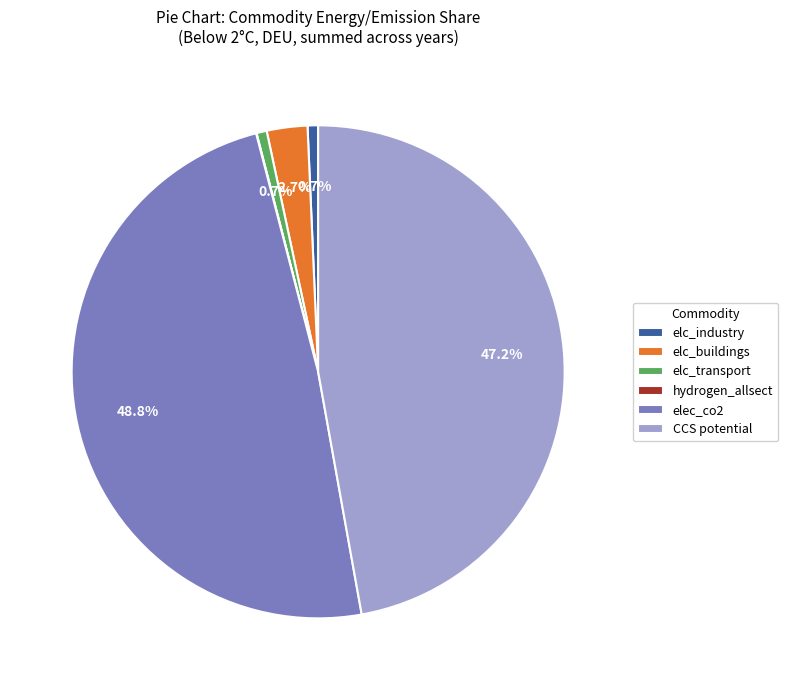

Which slice is the largest?

elec_co2